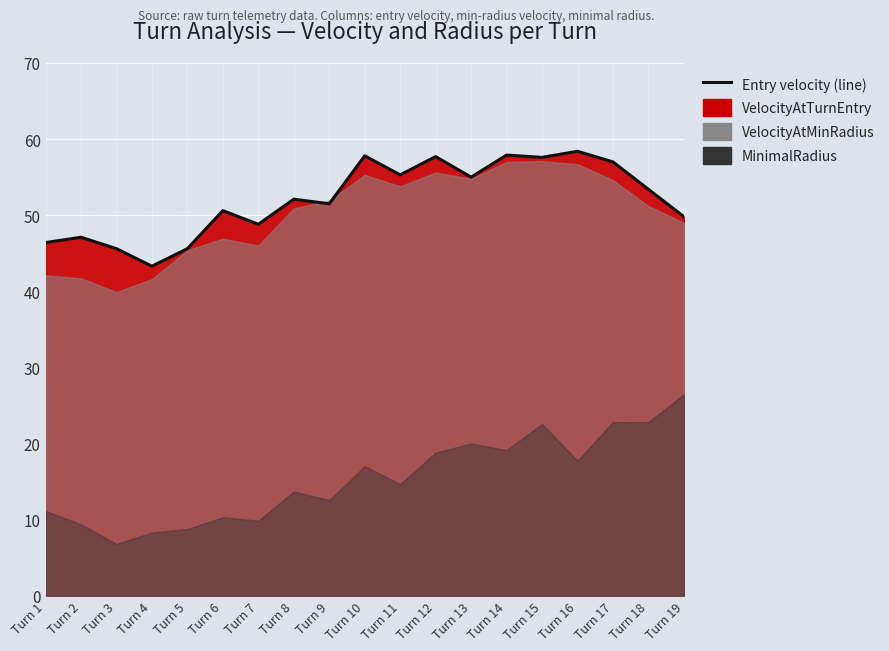

Is it true that the value at Turn 5 is 63.9?

False